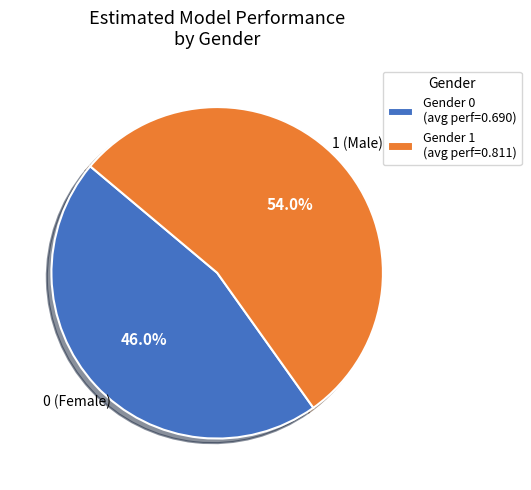

Is the sum of Gender 1 (avg perf=0.811) and Gender 0 (avg perf=0.690) greater than half?

Yes